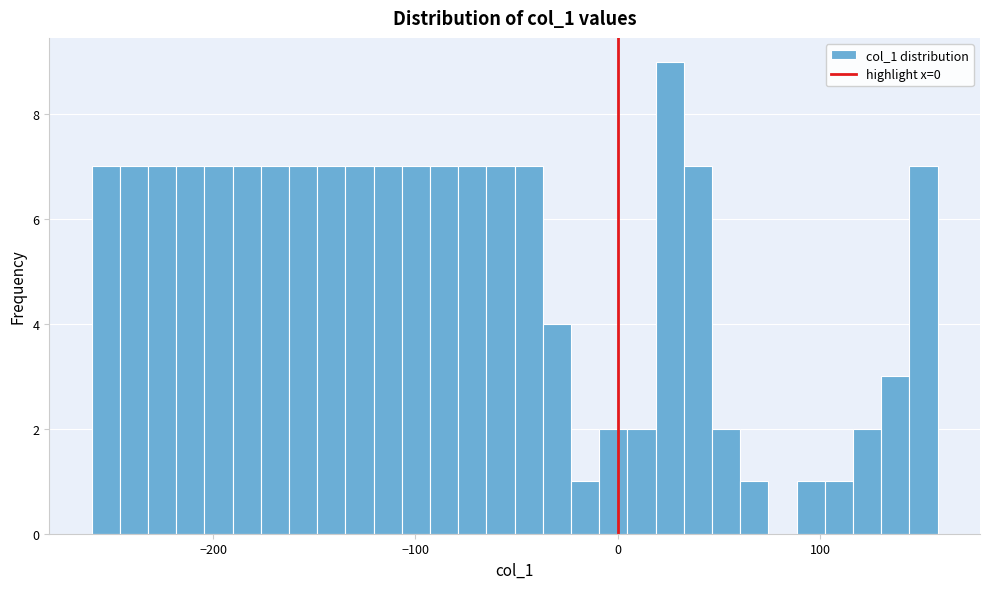

Read against the x-axis, roughly where is the centre of the tallest bar?

30